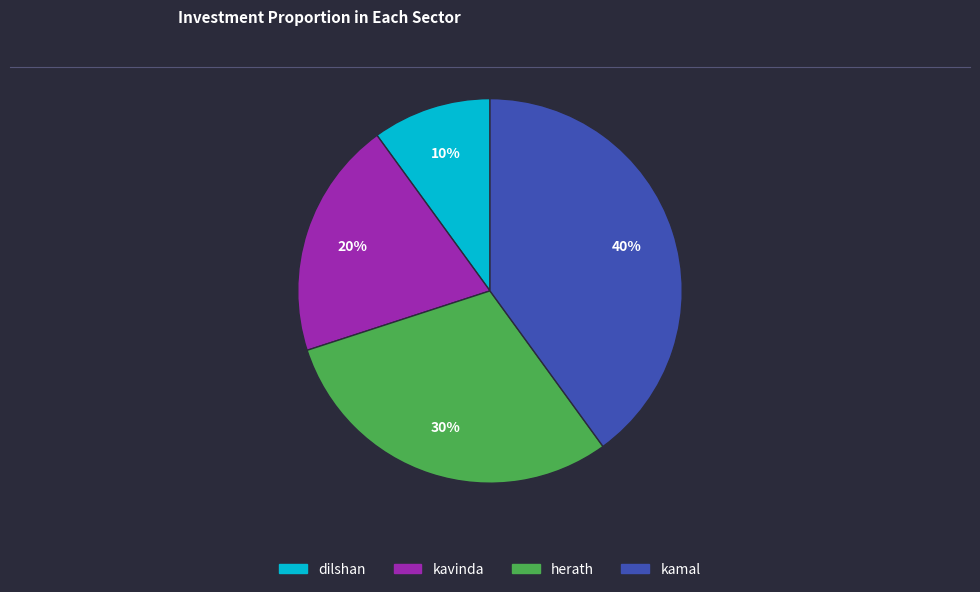

What is the largest slice in the pie chart?

kamal